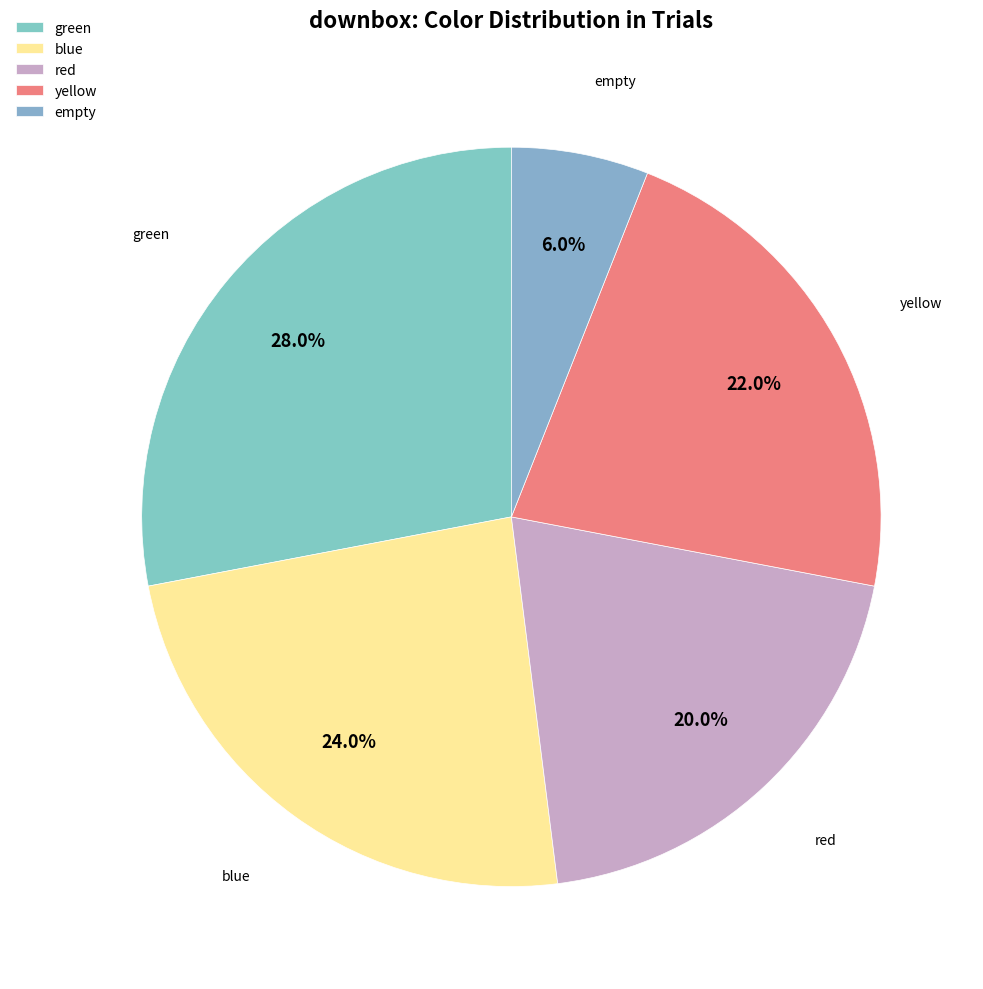

What is the ratio of the value at yellow to the value at blue?

0.9